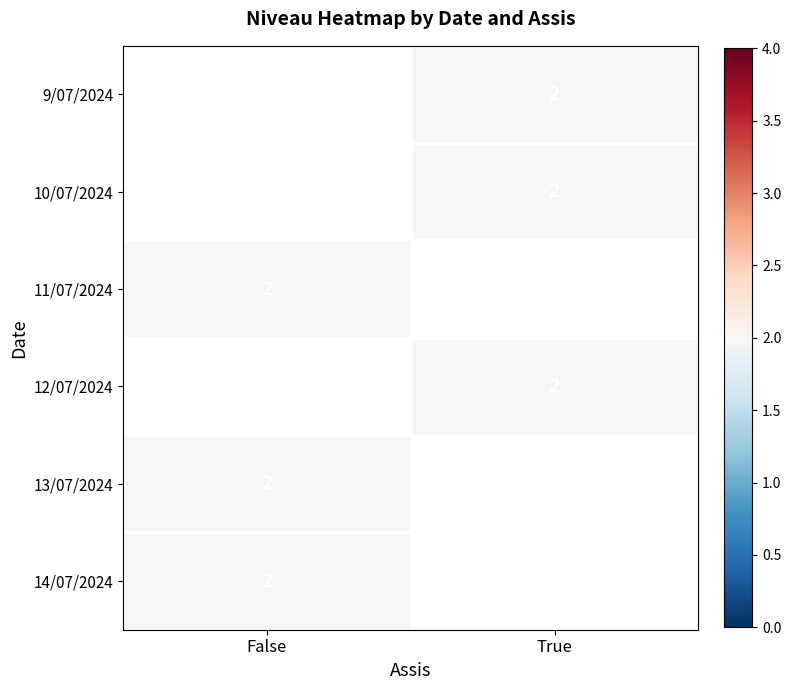

Is the value of 11/07/2024 at True greater than the value of 9/07/2024 at True?

No